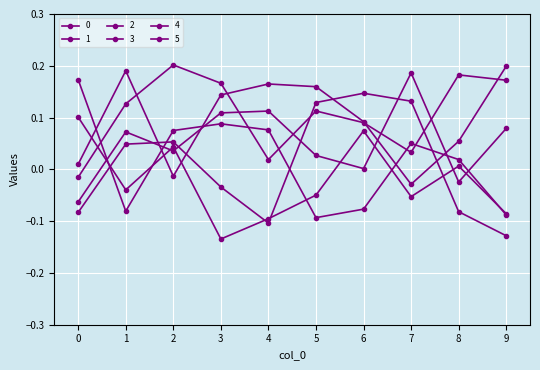

Reading left to right, extract all data points from this chart.

0: 0=0.0	1=0.2	2=-0.0	3=0.1	4=0.2	5=0.2	6=0.1	7=-0.0	8=0.1	9=0.2
1: 0=0.1	1=-0.0	2=0.0	3=-0.1	4=-0.1	5=-0.0	6=0.1	7=-0.1	8=0.0	9=-0.1
2: 0=-0.0	1=0.1	2=0.2	3=0.2	4=0.0	5=0.1	6=0.1	7=0.0	8=0.2	9=0.2
3: 0=-0.1	1=0.1	2=0.0	3=0.1	4=0.1	5=0.0	6=0.0	7=0.2	8=-0.0	9=0.1
4: 0=0.2	1=-0.1	2=0.1	3=0.1	4=0.1	5=-0.1	6=-0.1	7=0.0	8=0.0	9=-0.1
5: 0=-0.1	1=0.0	2=0.1	3=-0.0	4=-0.1	5=0.1	6=0.1	7=0.1	8=-0.1	9=-0.1